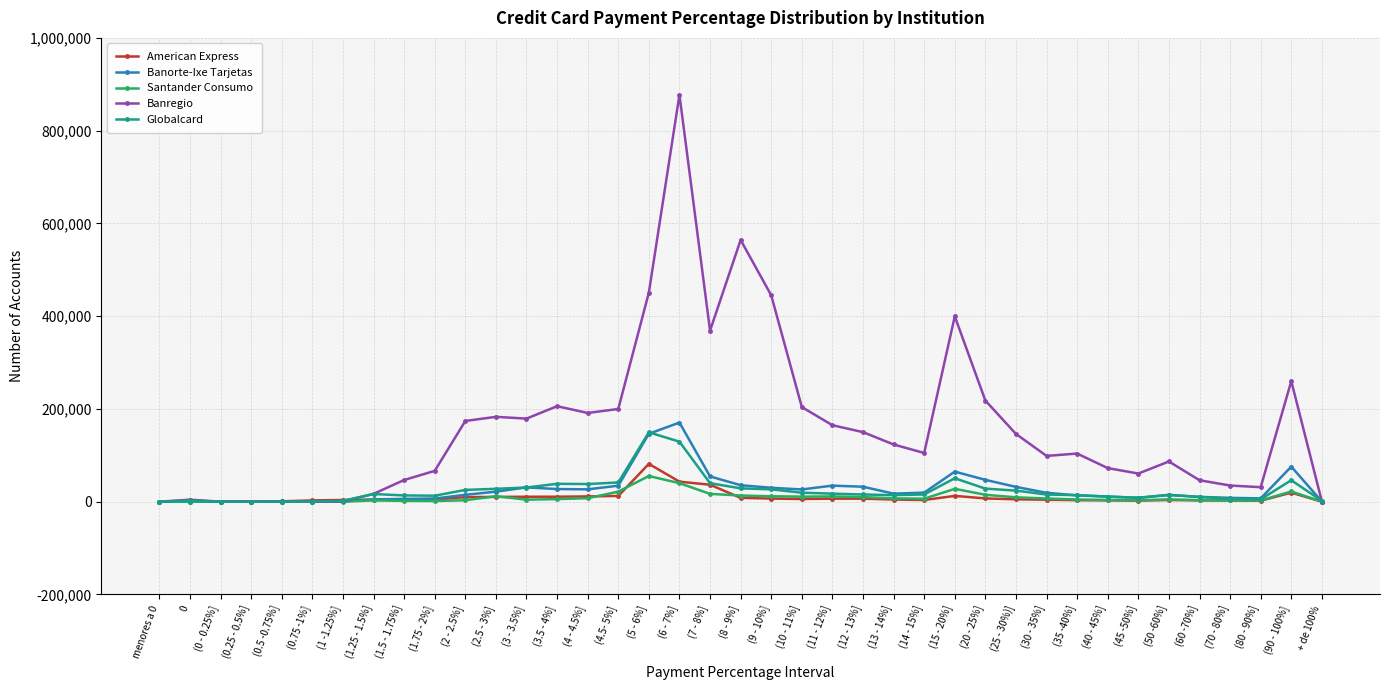

What is the label of the 4th point from the left?

(0.25 - 0.5%]